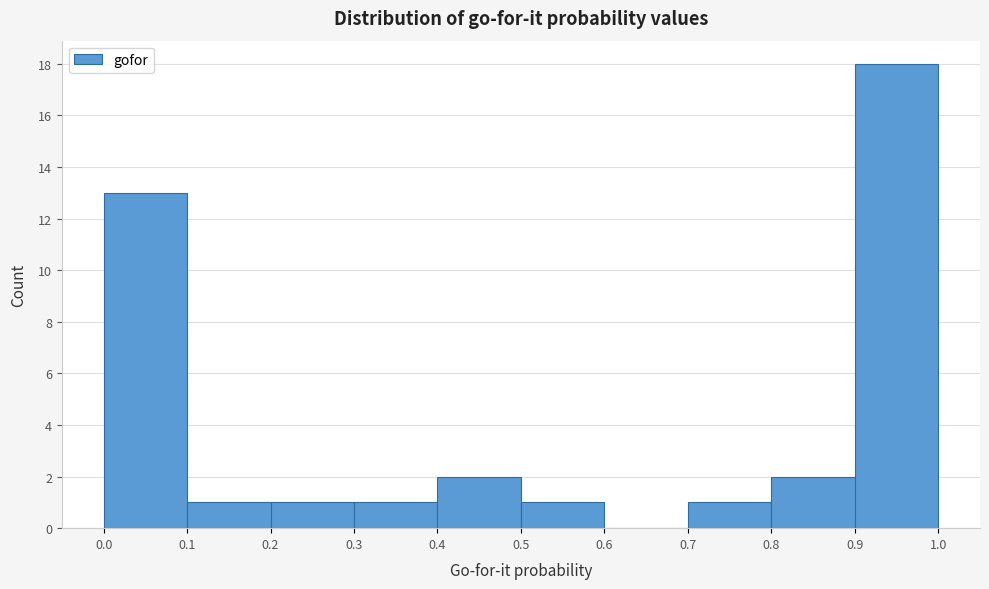

Reading left to right, list every bar in this chart as the range it spans on the x-axis followed by its height. The values are not printed on the chart, so give them approximately, as read against the axis.

0.0 to 0.1: 13
0.1 to 0.2: 1
0.2 to 0.3: 1
0.3 to 0.4: 1
0.4 to 0.5: 2
0.5 to 0.6: 1
0.6 to 0.7: 0
0.7 to 0.8: 1
0.8 to 0.9: 2
0.9 to 1.0: 18